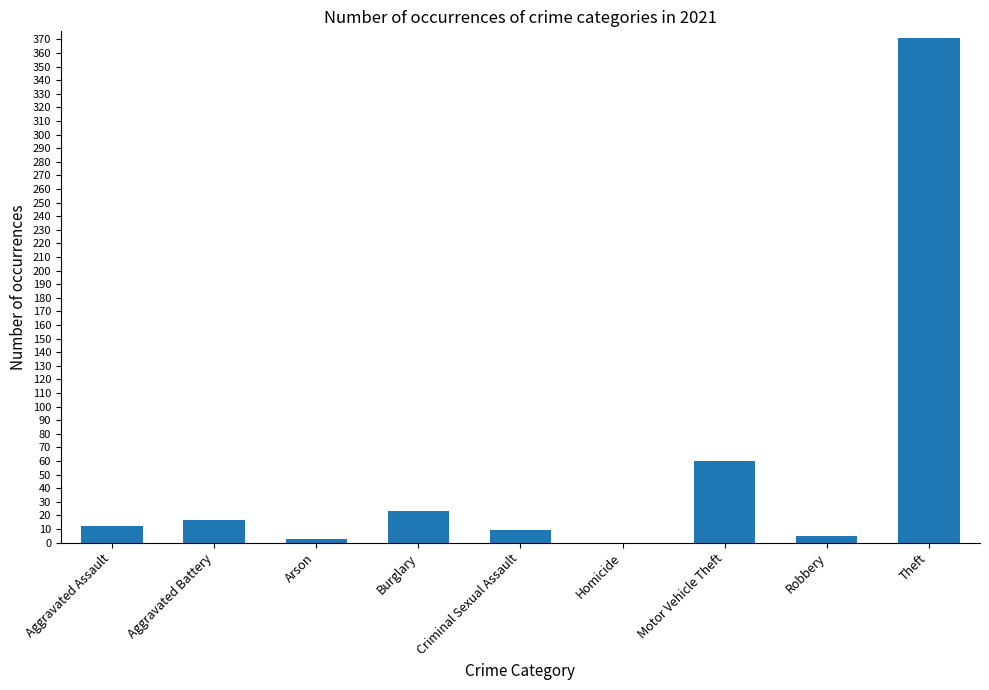

Between Motor Vehicle Theft and Aggravated Battery, which is larger?

Motor Vehicle Theft